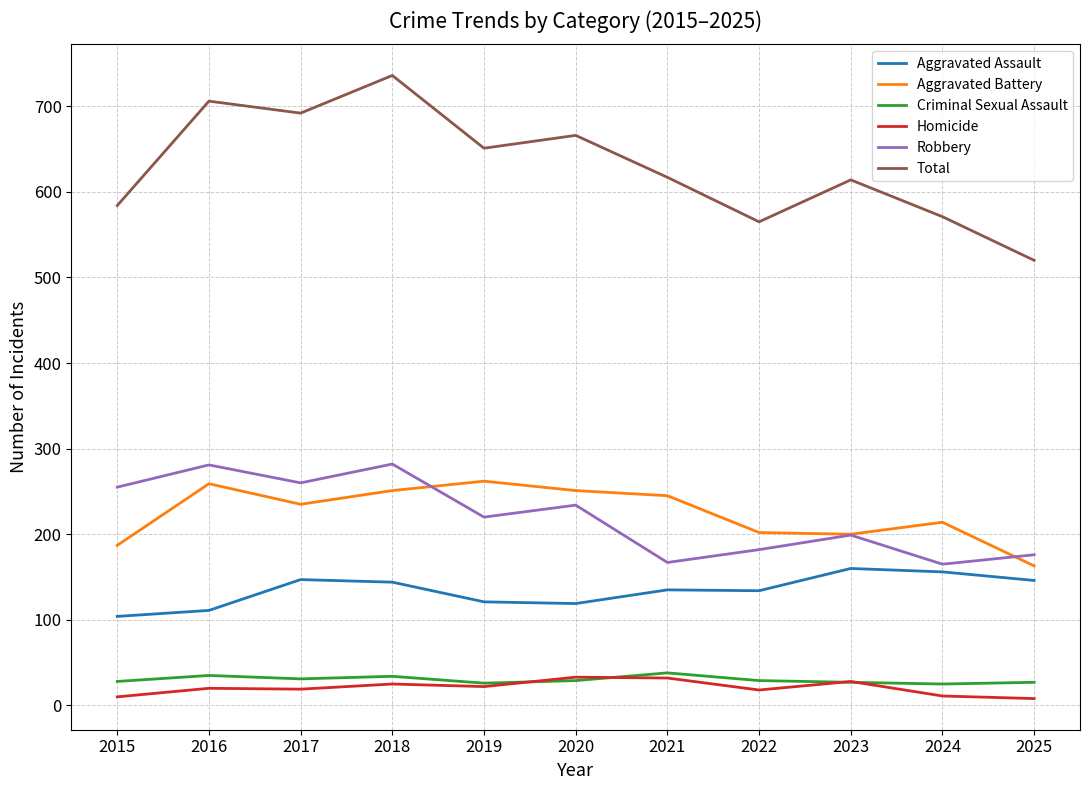

Is this an area chart (filled region under the line)?

No